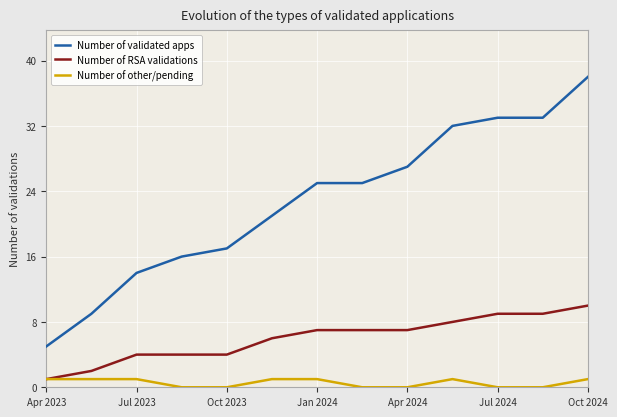

What is the minimum value for Number of validated apps?

5